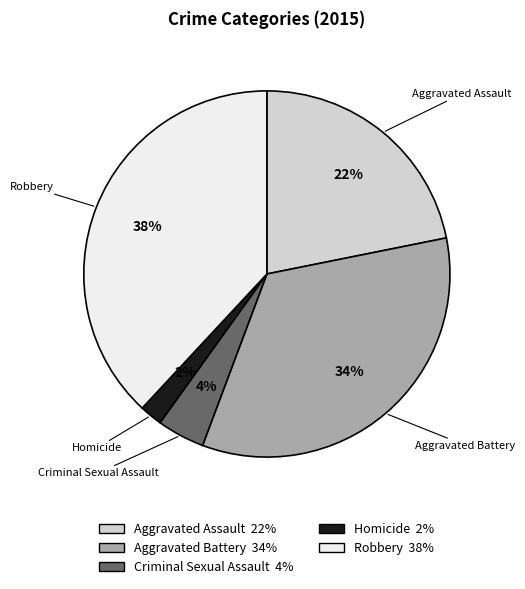

To the nearest percent, what percentage of the pie is Robbery?

38%